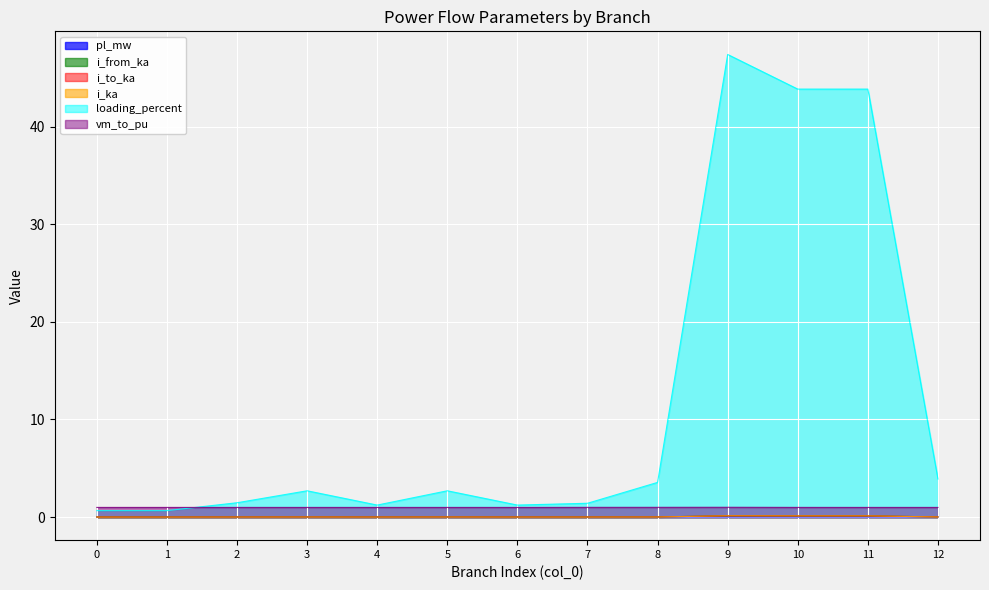

At which category is the sum across all series the highest?

9